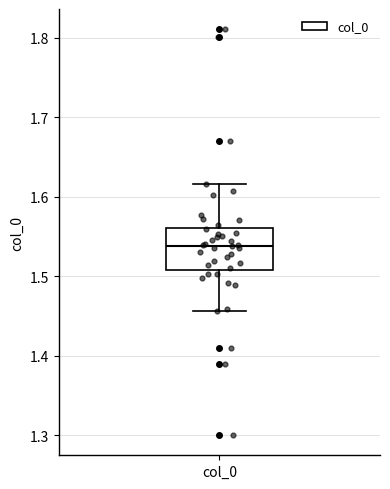

Where is the upper edge of the box for col_0 on the y-axis? The values are not printed on the chart, so give them approximately, as read against the axis.

1.56